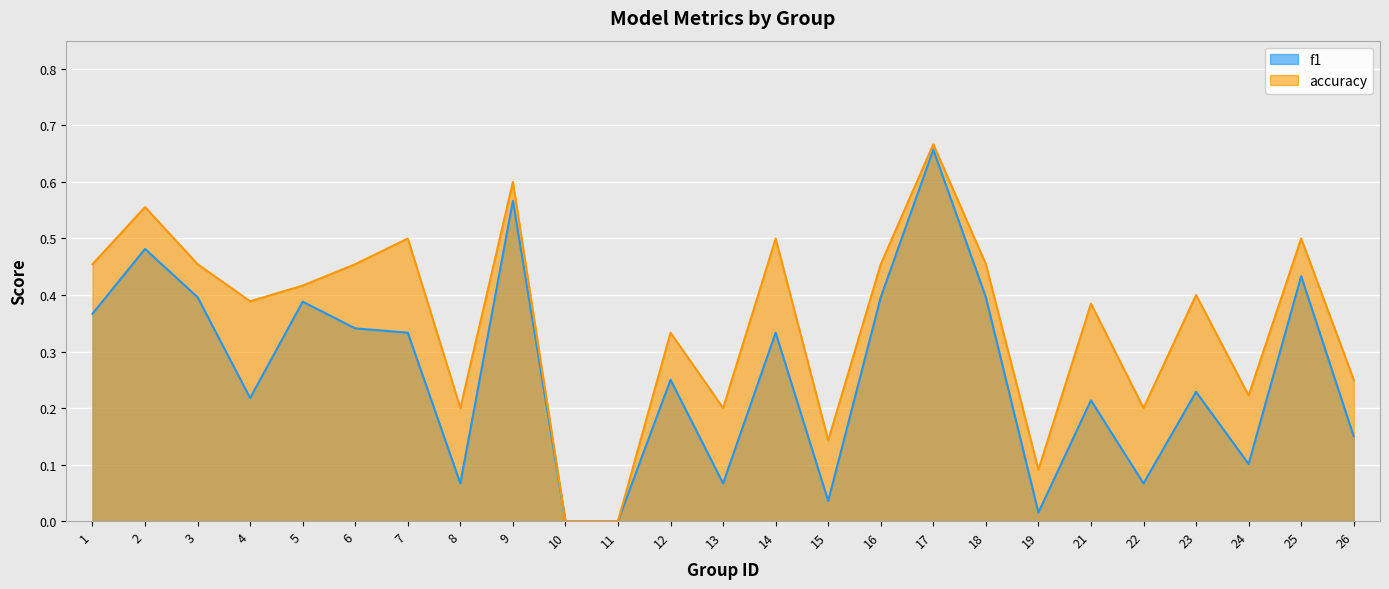

What is the spread (max minus min) of values at 1?

0.1